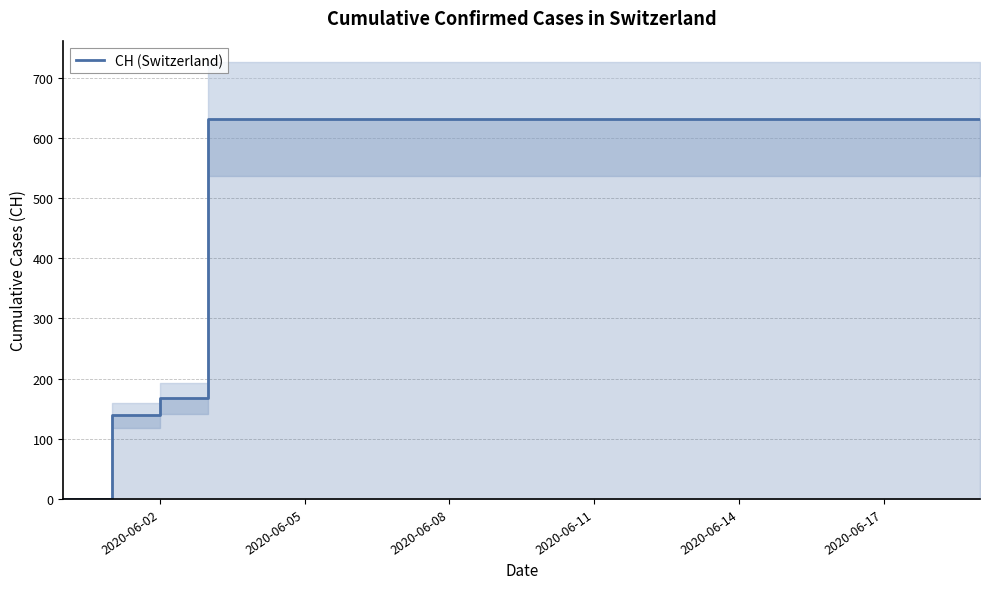

What is the sum of all values?

11033